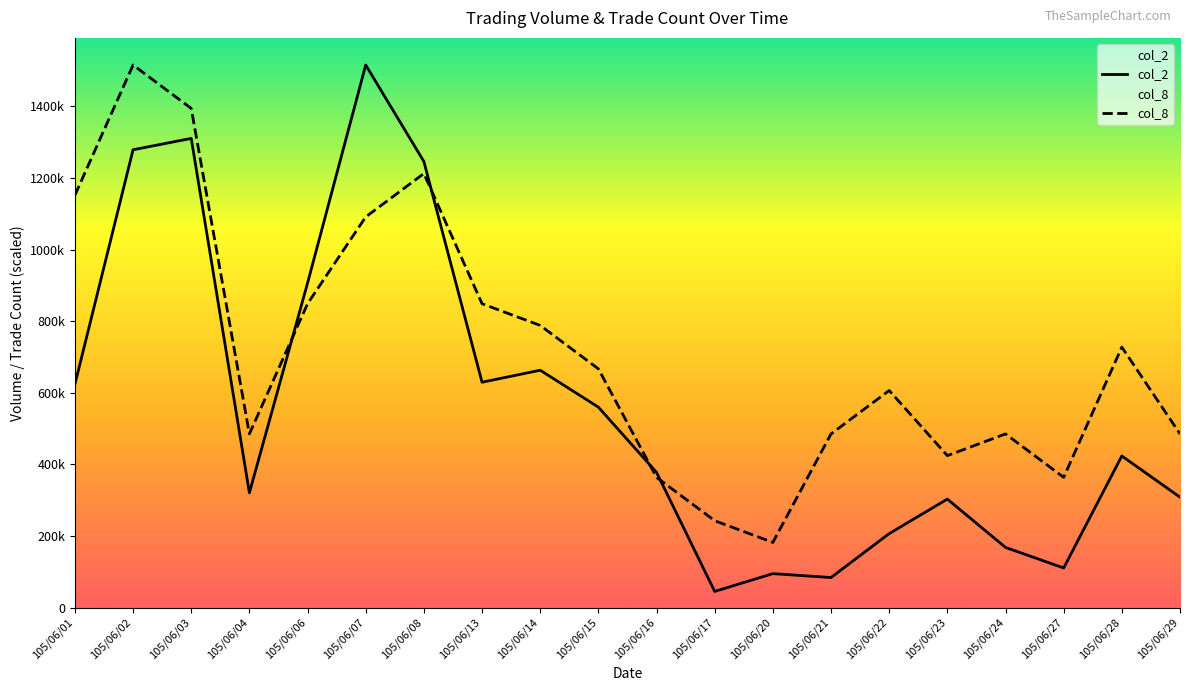

Where do col_2 and col_8 first cross each other?

105/06/04 and 105/06/06